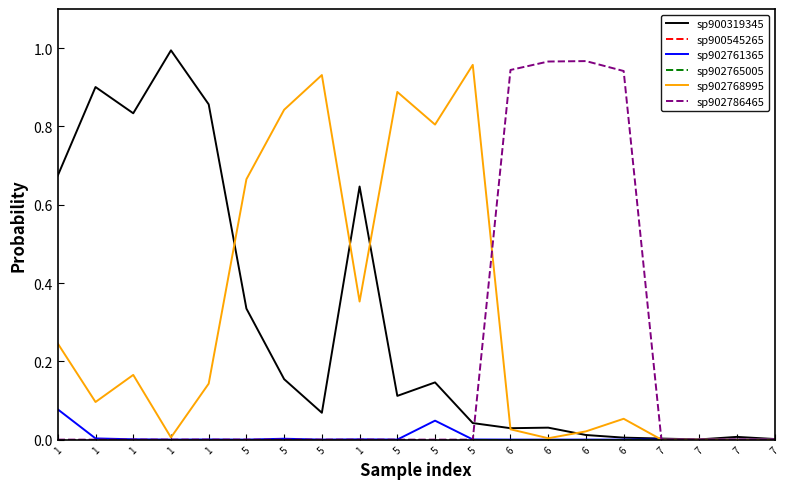

How many interior local peaks does the sp900545265 series have?

7